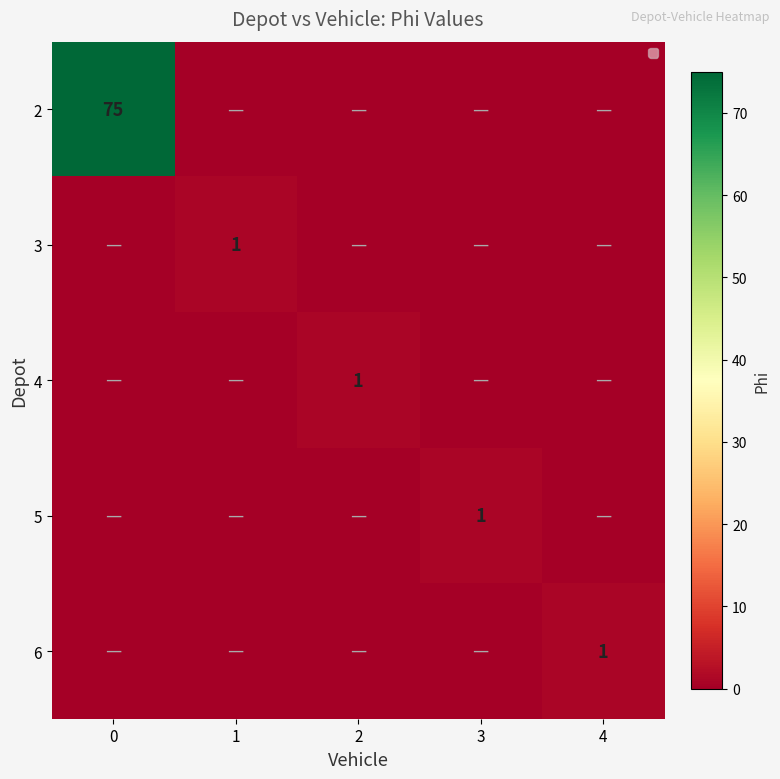

True or false: 3 has a value of 1 at 1.

True